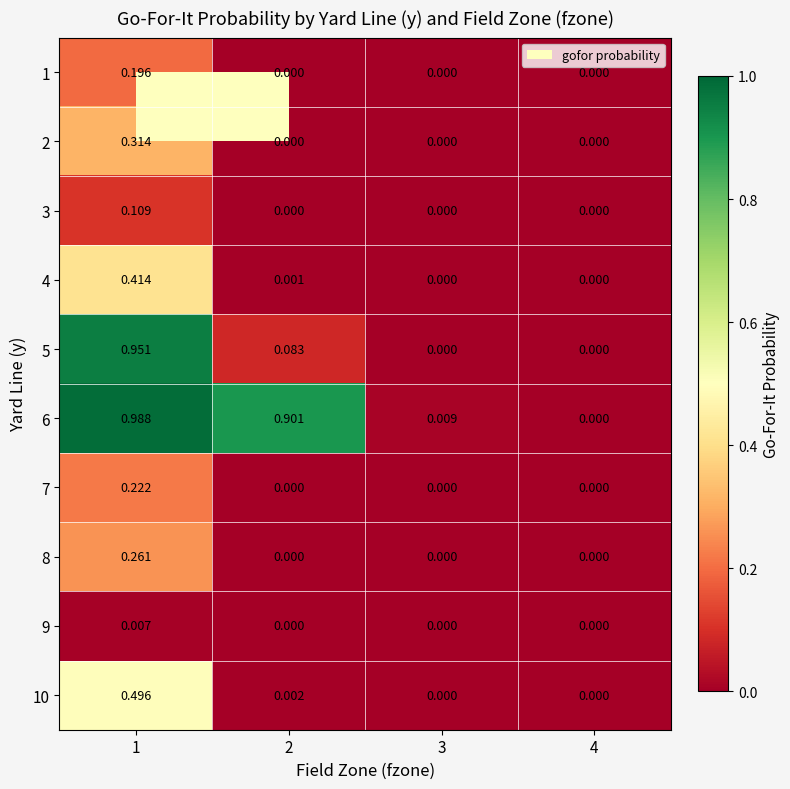

Rank the series by their maximum value, from highest to lowest.

6, 5, 10, 4, 2, 8, 7, 1, 3, 9